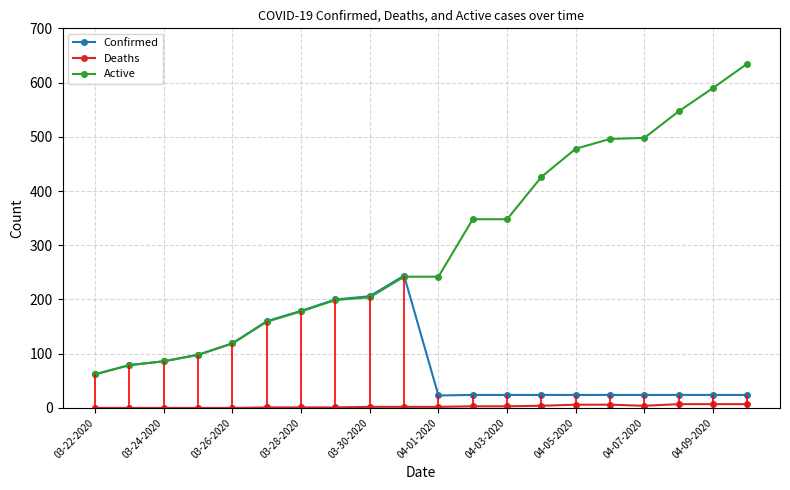

True or false: Deaths and Confirmed cross at least once.

False